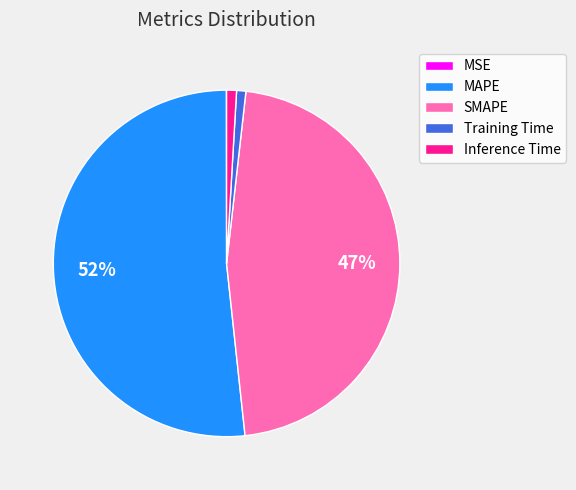

Is the sum of MAPE and SMAPE greater than half?

Yes